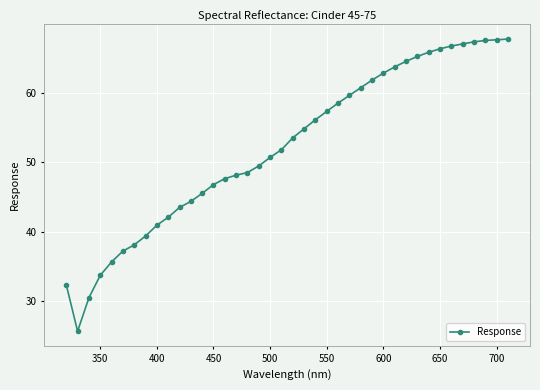

What is the value of the 17th point from the left?

48.5